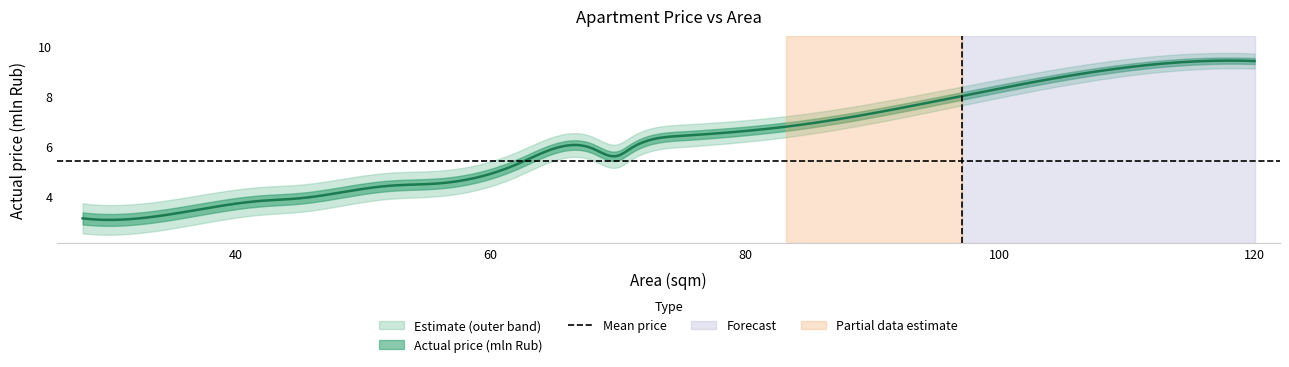

At which category does the chart reach its peak across all series?

120